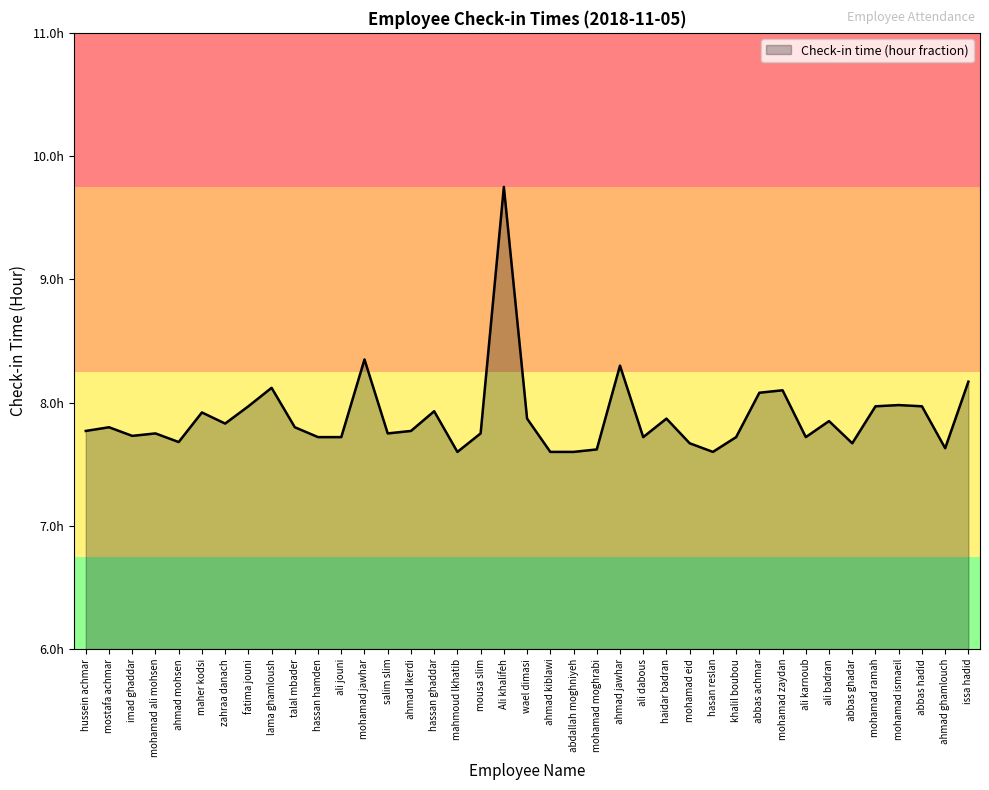

Does the chart have visible grid lines?

No